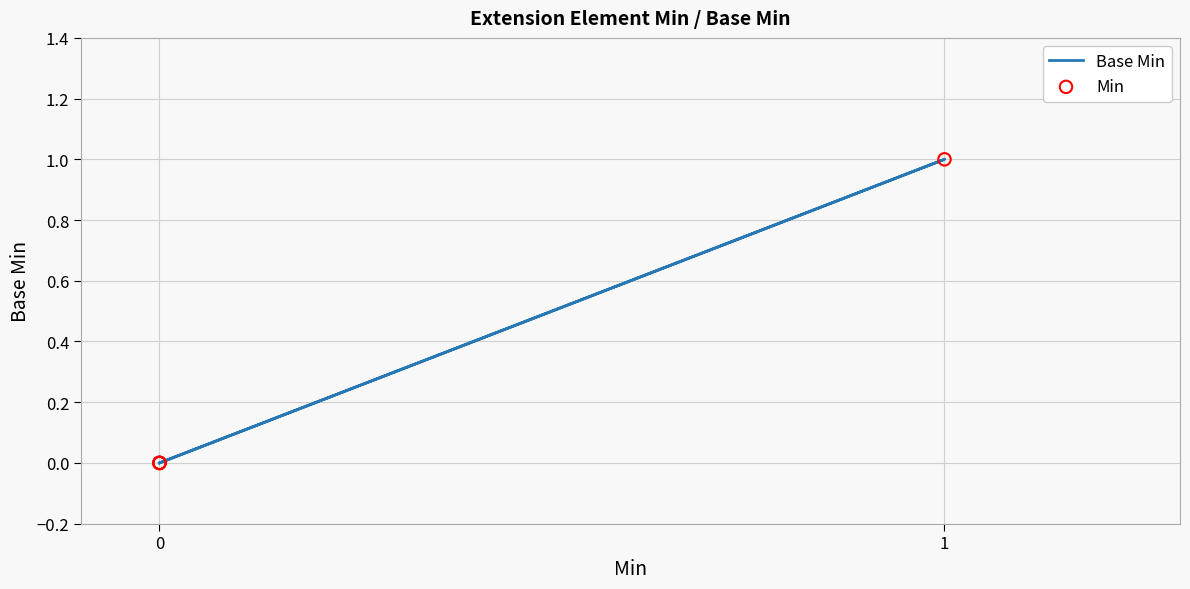

Is the value of Base Min at 0 greater than the value of Min at 0?

No